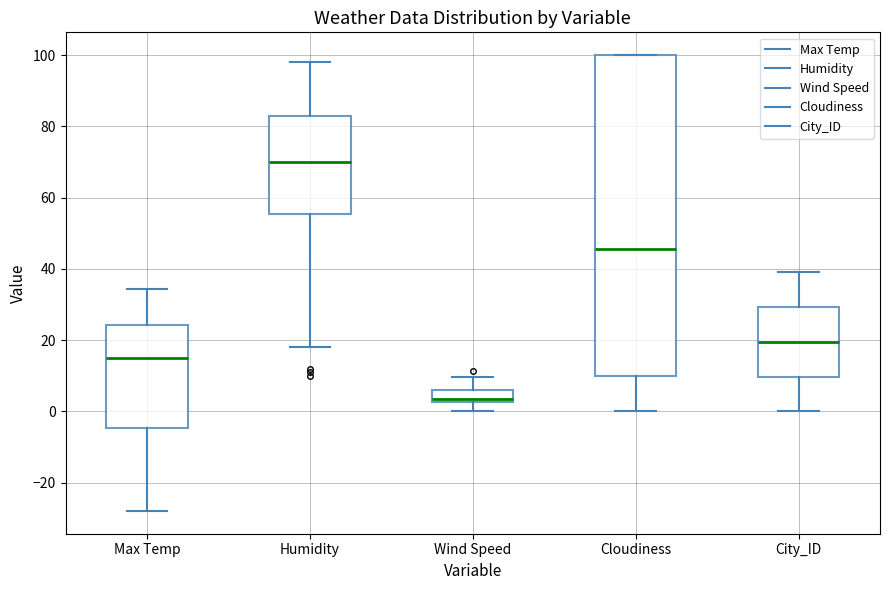

Reading left to right, read every box against the y-axis: the position of its median line, the range the box covers, and the ends of its whiskers. The values are not printed on the chart, so give them approximately, as read against the axis.

Max Temp: median 16, box -4 to 24, whiskers -28 to 34
Humidity: median 70, box 56 to 84, whiskers 18 to 98
Wind Speed: median 4, box 2 to 6, whiskers 0 to 10
Cloudiness: median 46, box 10 to 100, whiskers 0 to 100
City_ID: median 20, box 10 to 30, whiskers 0 to 40